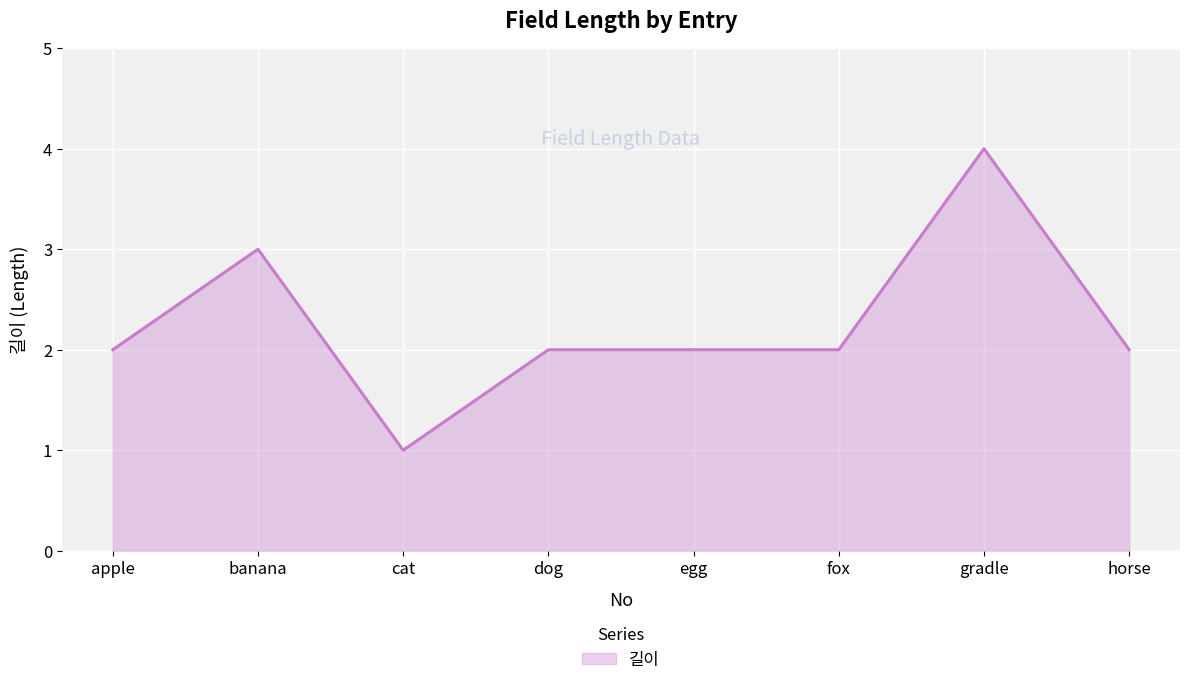

What value does the data have at gradle?

4